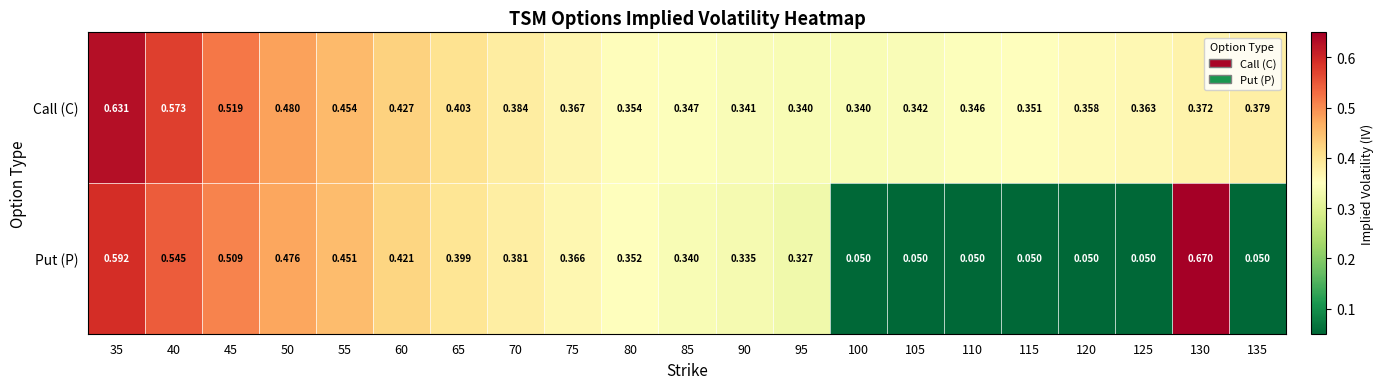

List the series in order of their overall mean, lowest first.

Put (P), Call (C)